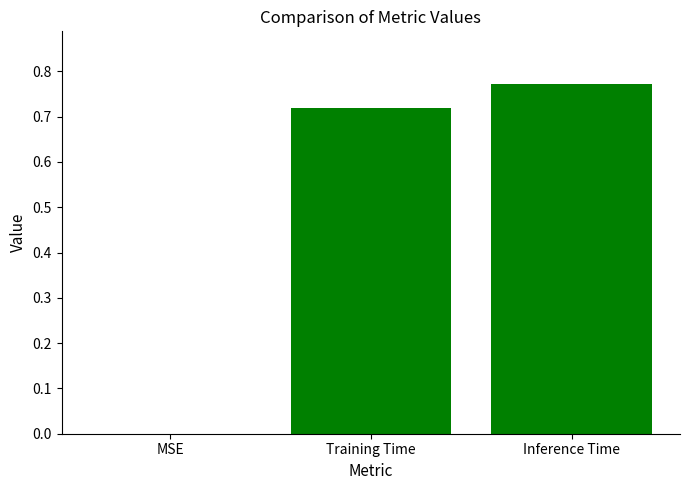

What is the change in value from Training Time to Inference Time?

+0.1